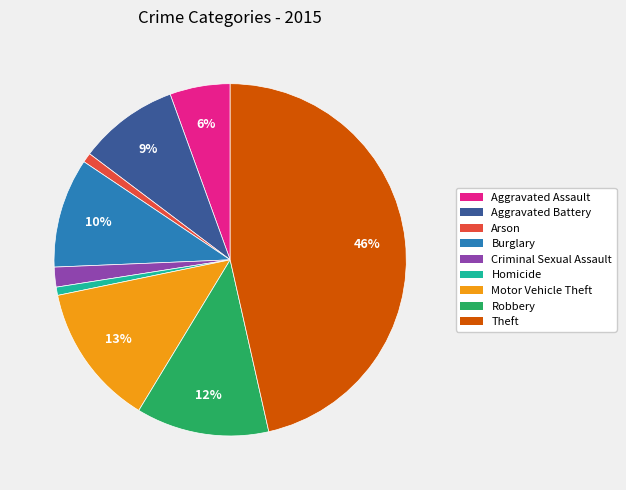

True or false: Criminal Sexual Assault accounts for 2% of the total.

True